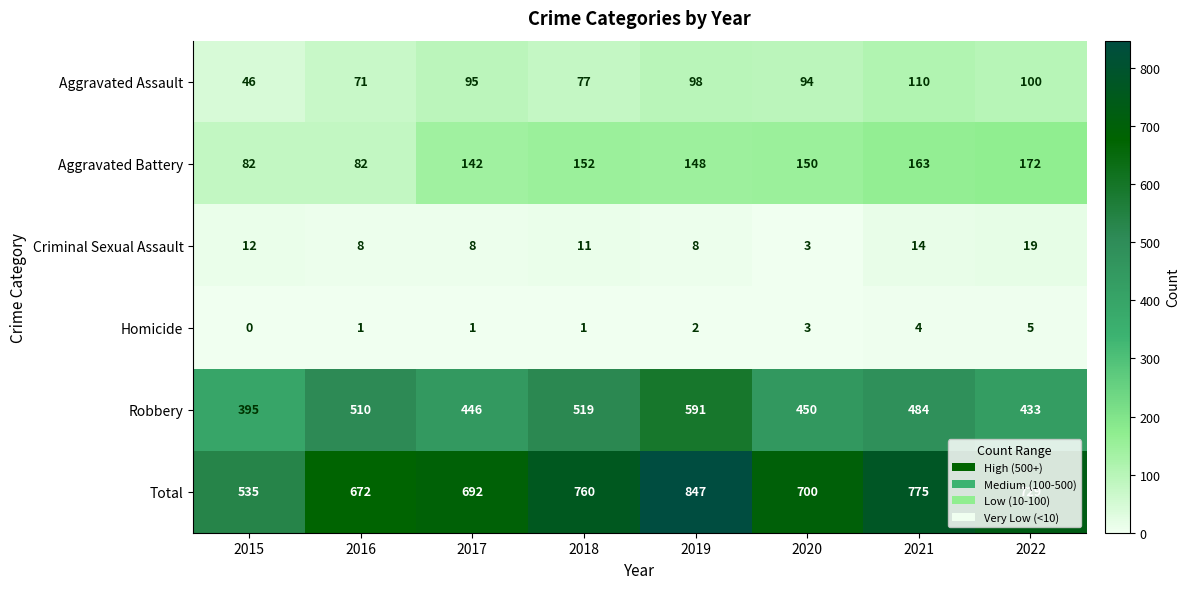

List the series in order of their peak value, lowest first.

Homicide, Criminal Sexual Assault, Aggravated Assault, Aggravated Battery, Robbery, Total